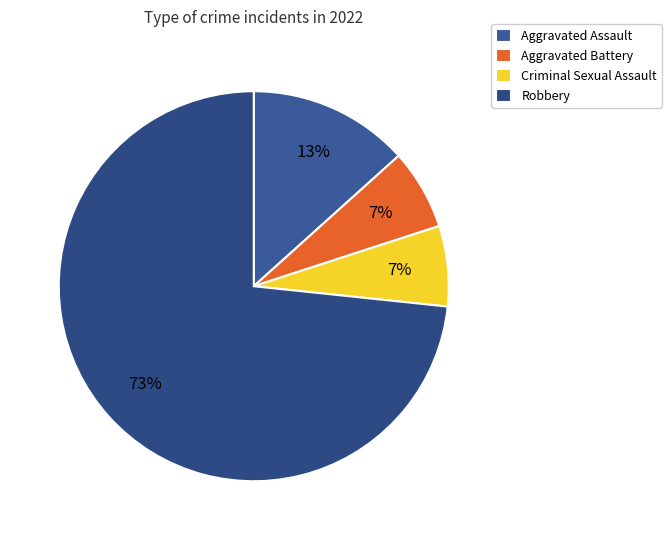

To the nearest percent, what percentage of the pie is Aggravated Assault?

13%